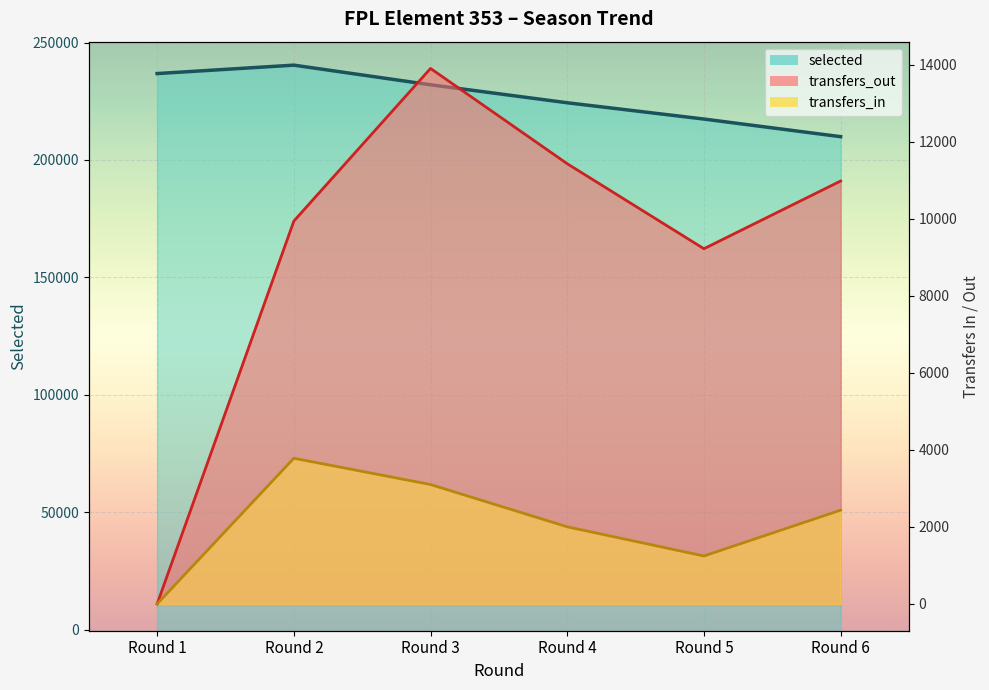

Which label corresponds to the smallest value in the chart?

Round 1